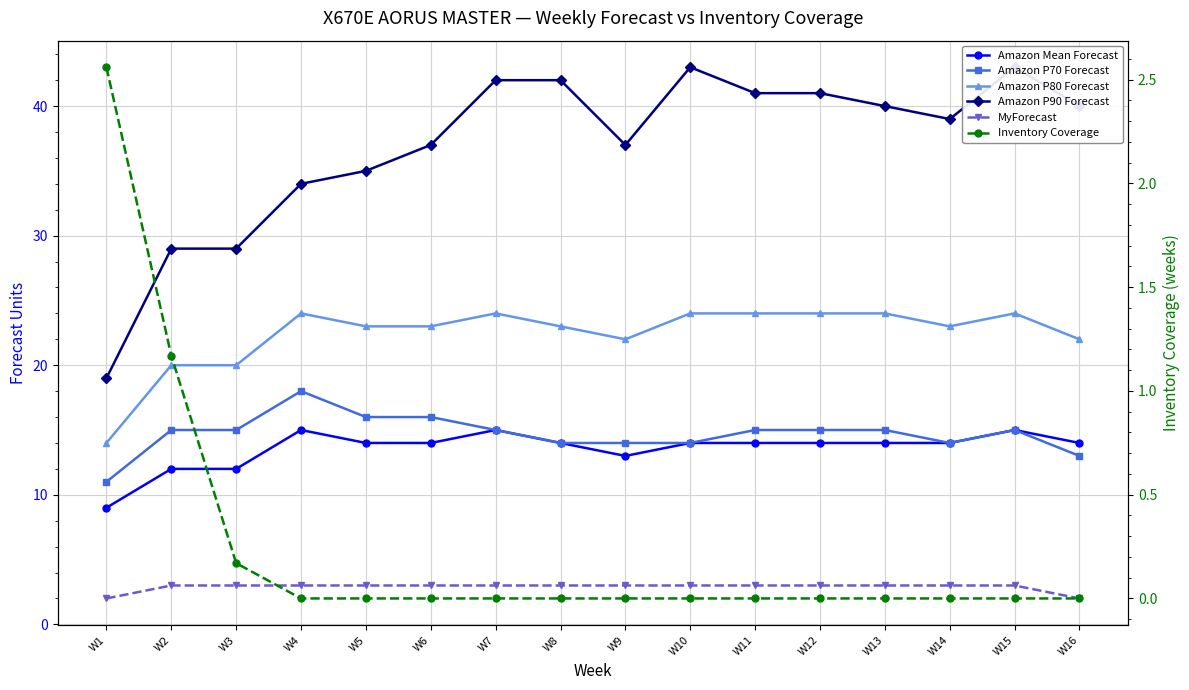

True or false: Inventory Coverage and Amazon P80 Forecast intersect in this chart.

False